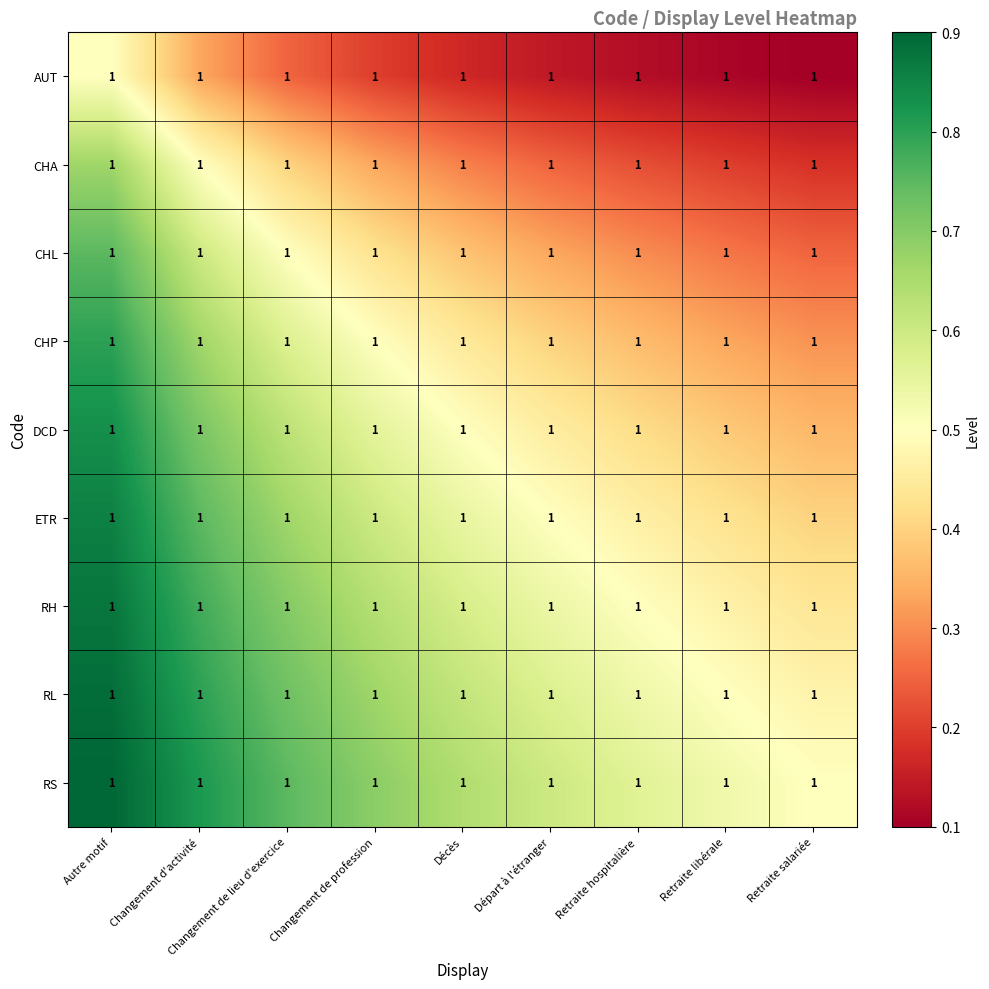

At how many categories does at least one series exceed 0?

9